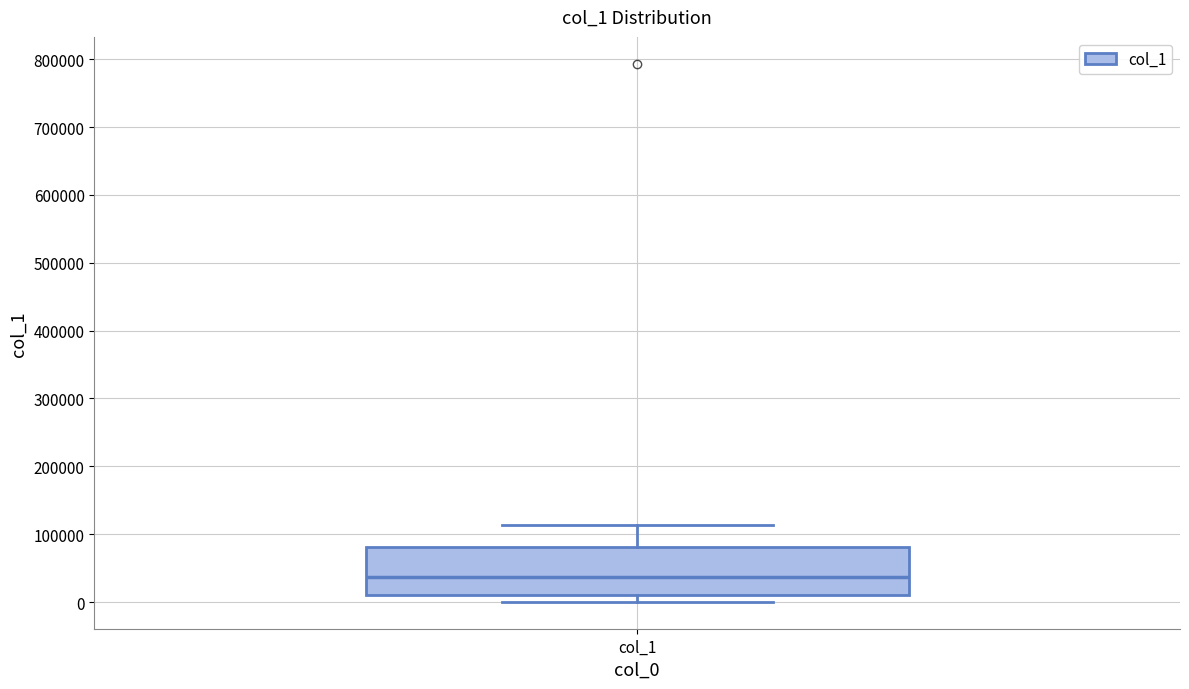

Read this box plot against the y-axis: the position of the median line, the range covered by the box, and the ends of both whiskers. The values are not printed on the chart, so give them approximately, as read against the axis.

median 40000, box 10000 to 80000, whiskers 0 to 110000